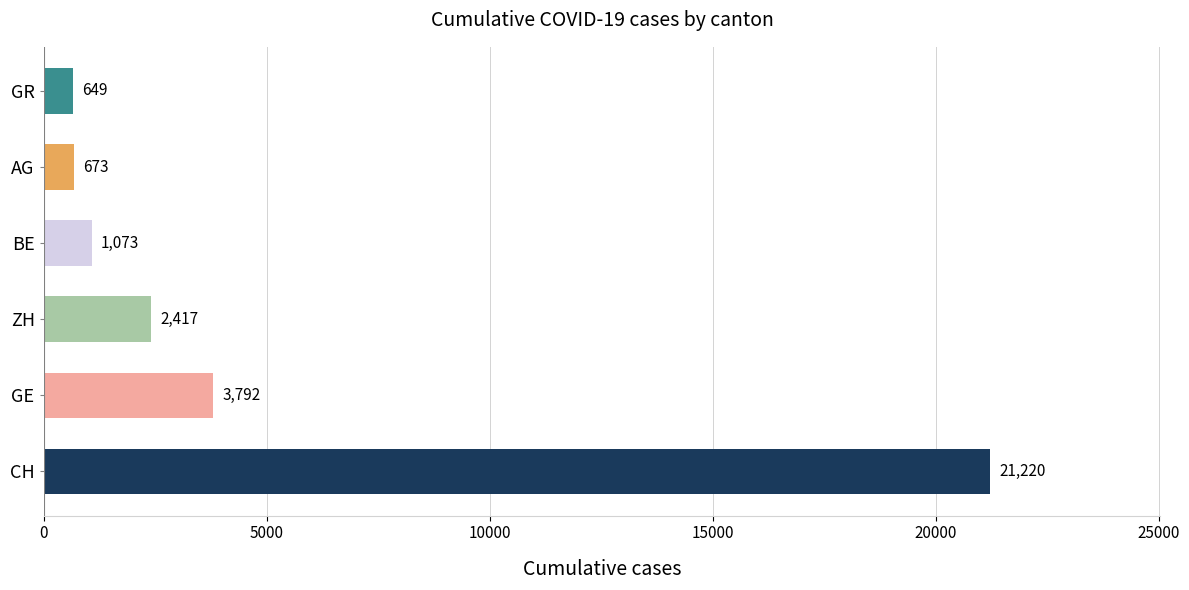

What is the maximum value shown in the chart?

21220